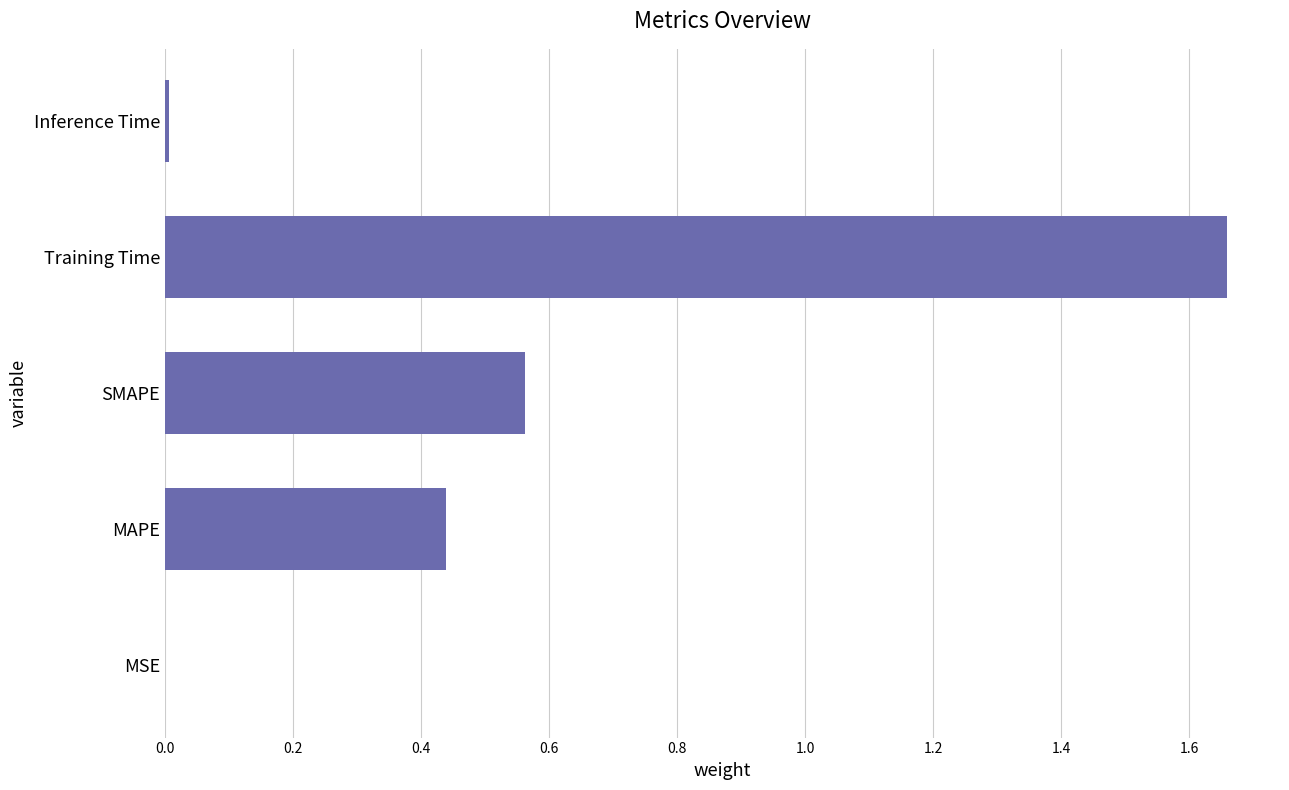

What is the sum of all values?

2.7